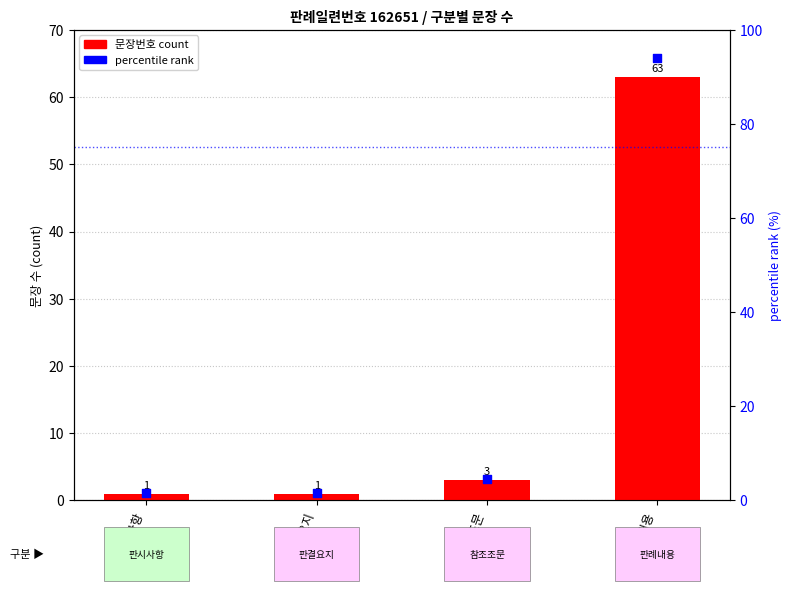

Which series has the largest Y range (max minus min)?

percentile rank